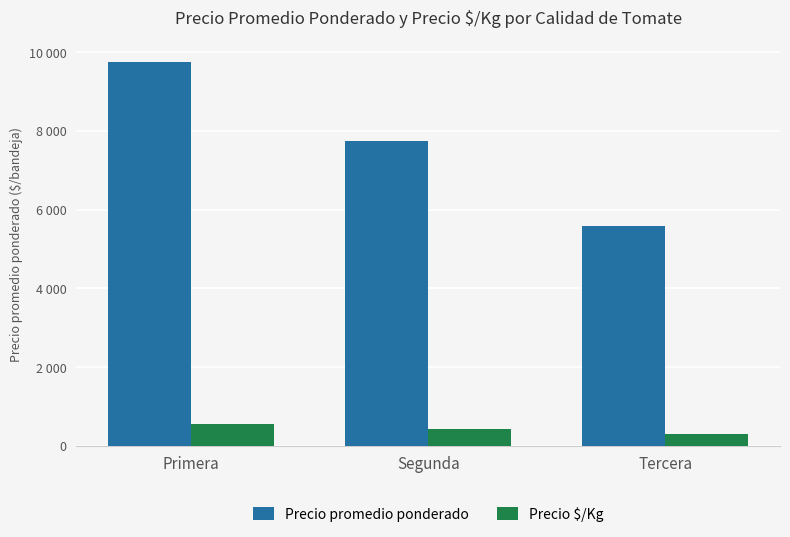

What are all the series names shown in the legend?

Precio promedio ponderado, Precio $/Kg